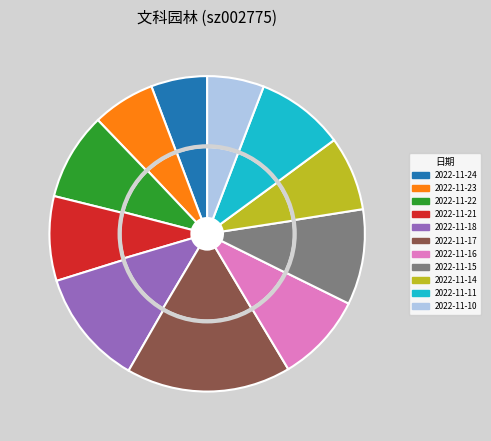

How many slices are in this pie chart?

11